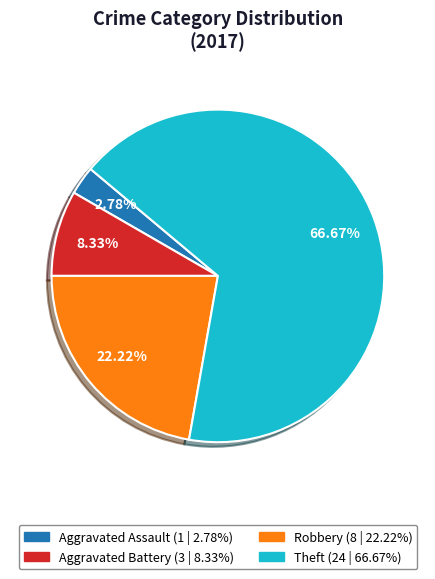

Is there any slice that represents more than half of the pie?

Yes